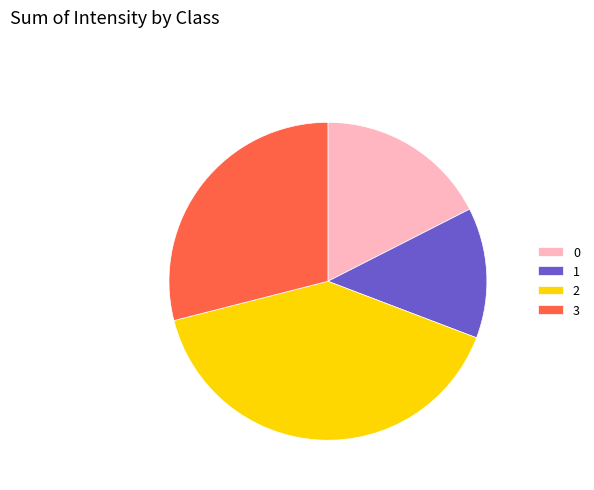

Is the sum of 3 and 1 greater than half?

No